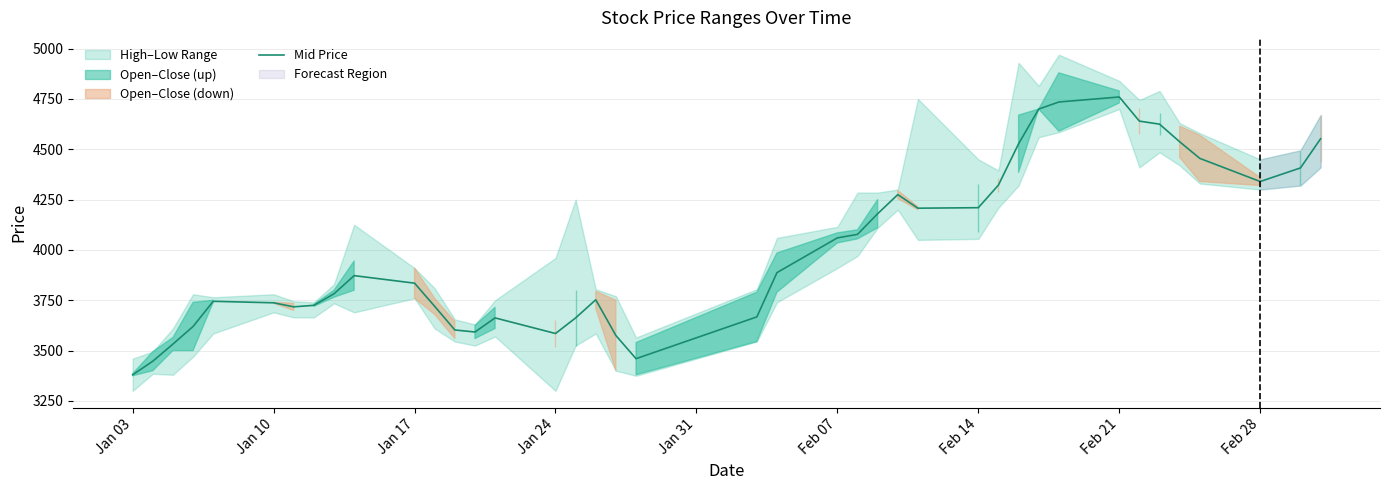

What is the minimum value shown in the chart?

3380.0